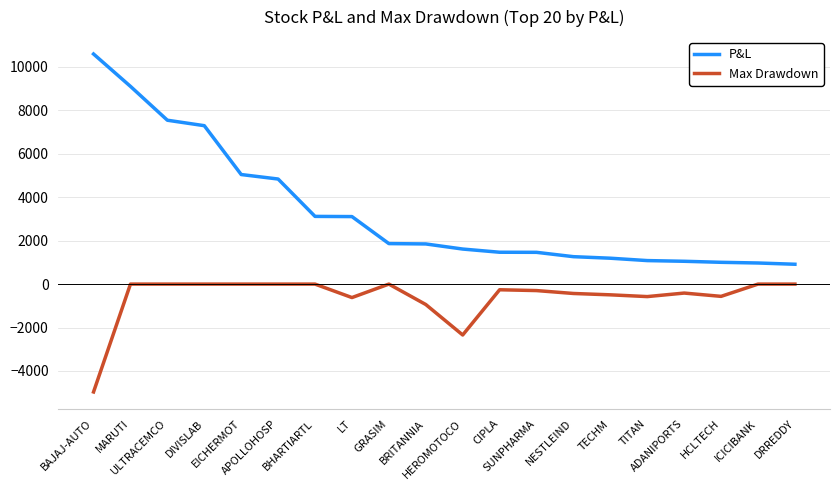

Which series has the largest range (max minus min)?

P&L